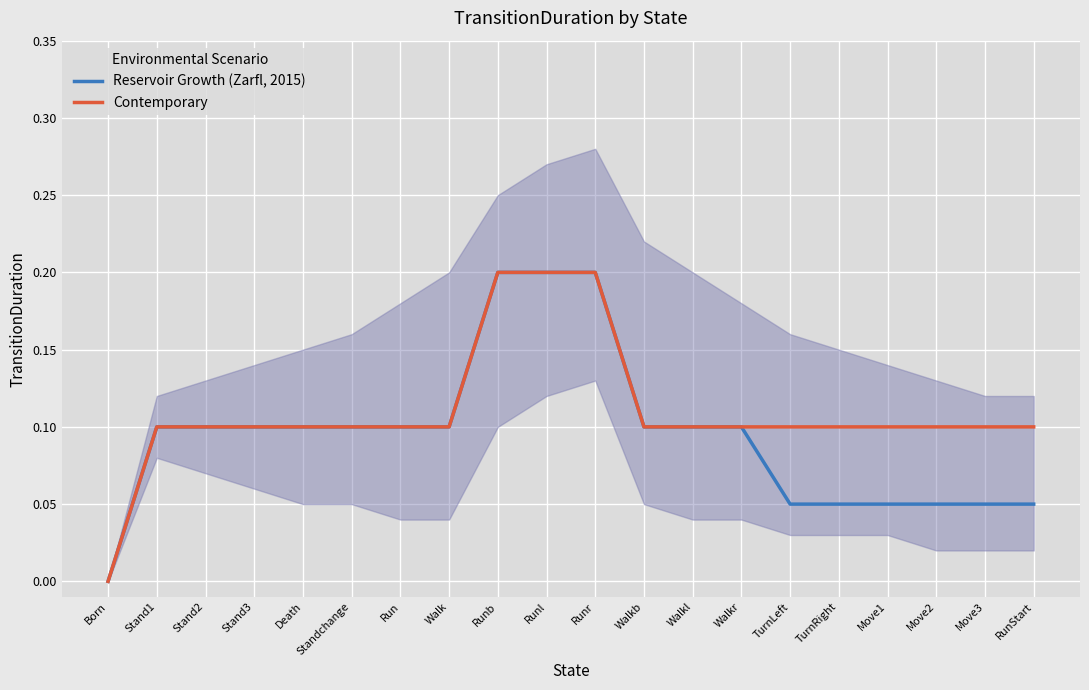

True or false: Reservoir Growth (Zarfl, 2015) and Contemporary intersect in this chart.

False